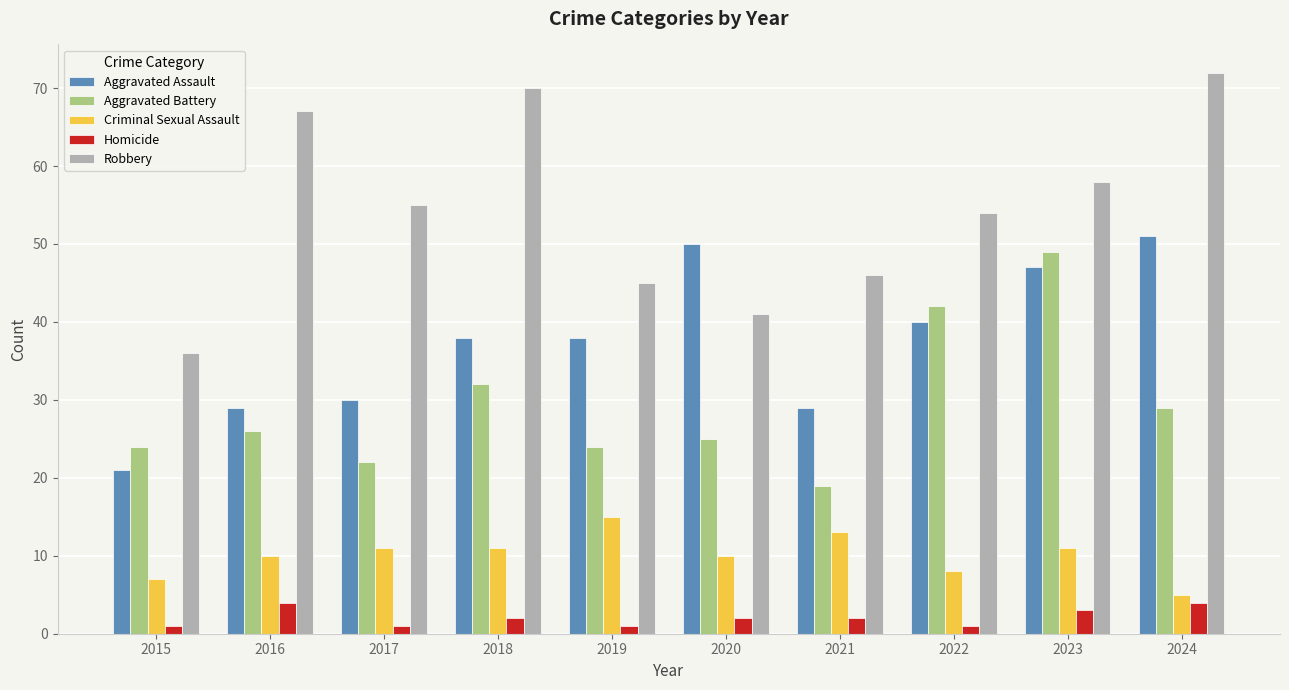

Which series changed the most between 2017 and 2018?

Robbery